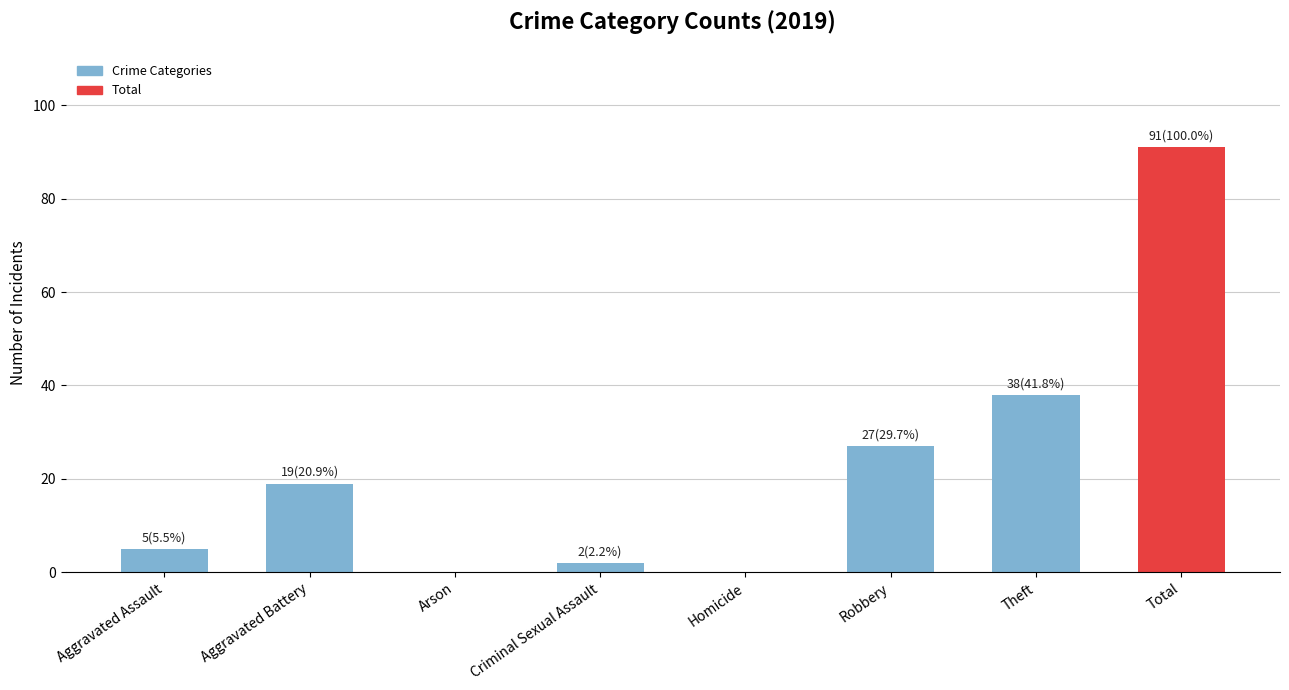

Approximately how many times larger is the value at Aggravated Battery compared to Robbery?

0.7